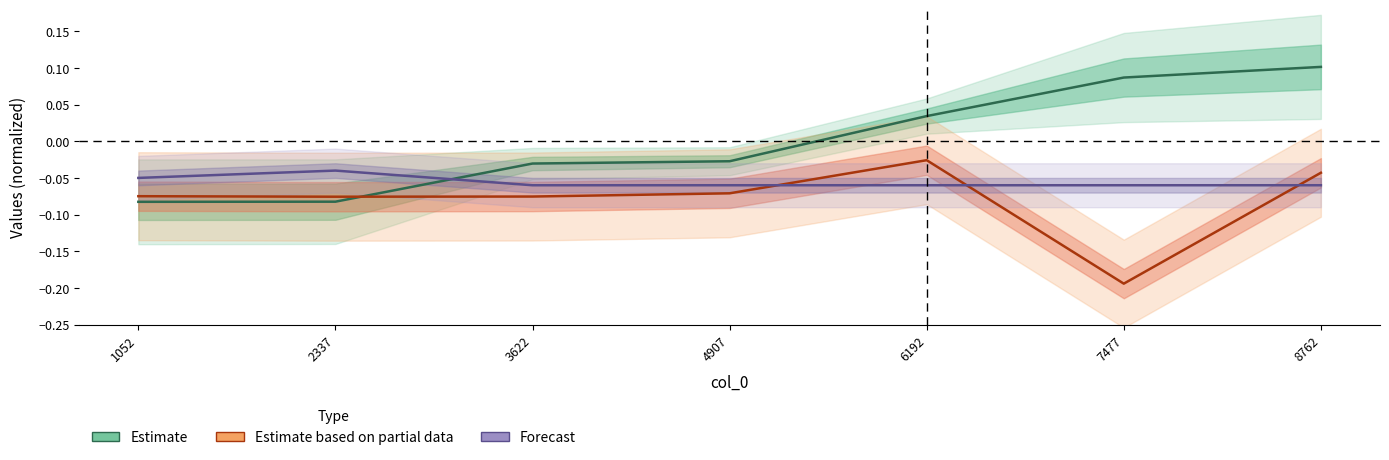

What are all the series names shown in the legend?

Estimate, Estimate based on partial data, Forecast